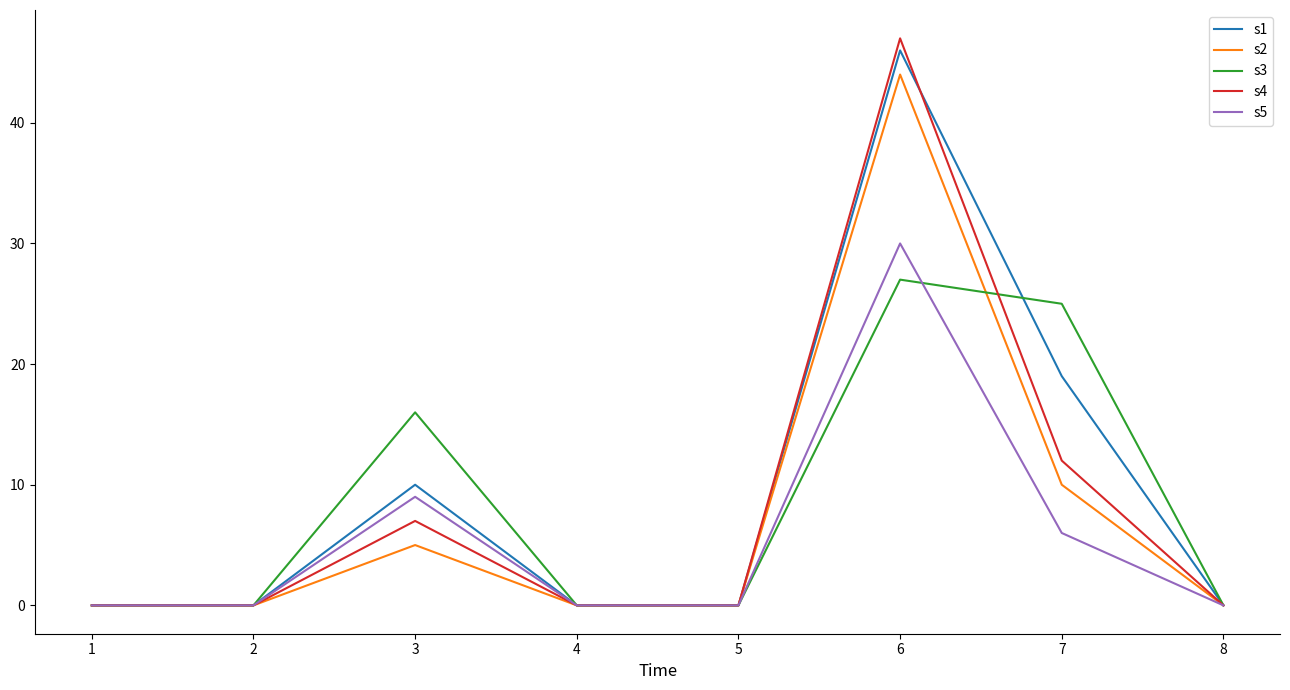

Reading left to right, what are all the values shown in this chart?

s1: 0	0	10	0	0	46	19	0
s2: 0	0	5	0	0	44	10	0
s3: 0	0	16	0	0	27	25	0
s4: 0	0	7	0	0	47	12	0
s5: 0	0	9	0	0	30	6	0